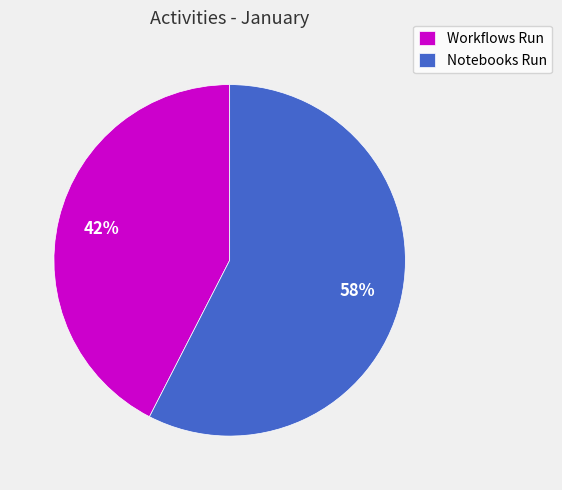

Which slice is the smallest?

Workflows Run